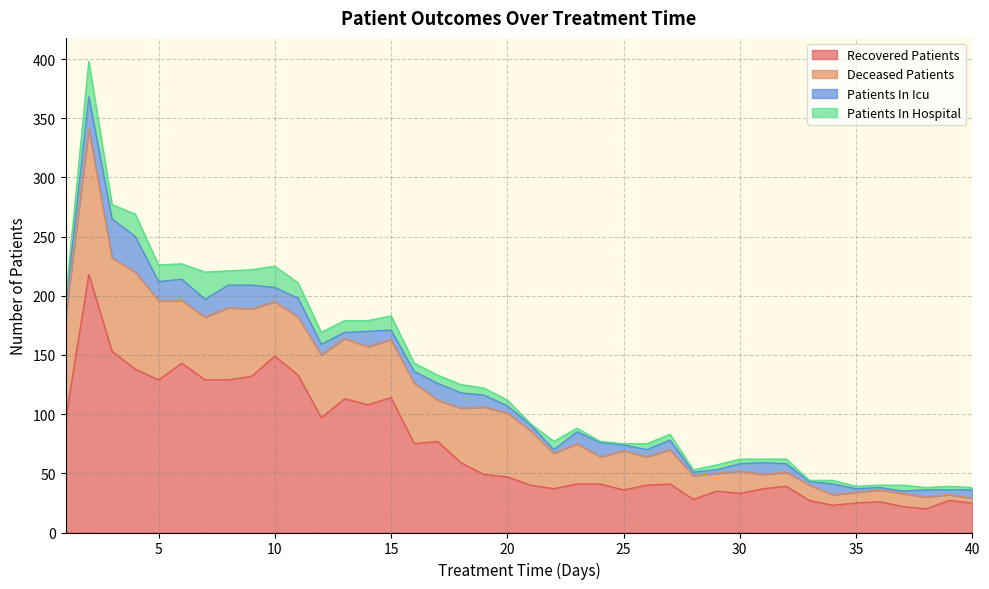

Rank the series at 26 from highest to lowest value.

recovered_patients, deceased_patients, patients_in_icu, patients_in_hospital